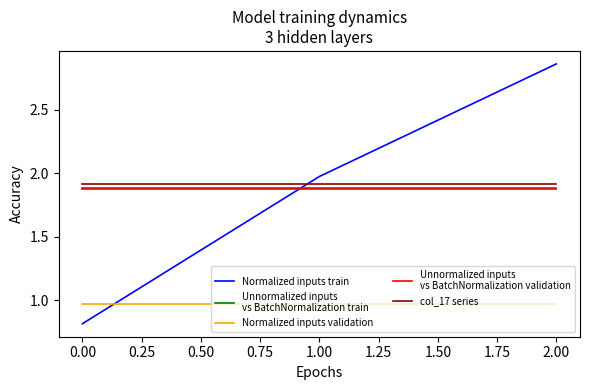

What is the spread (max minus min) of values at 0.00?

1.1